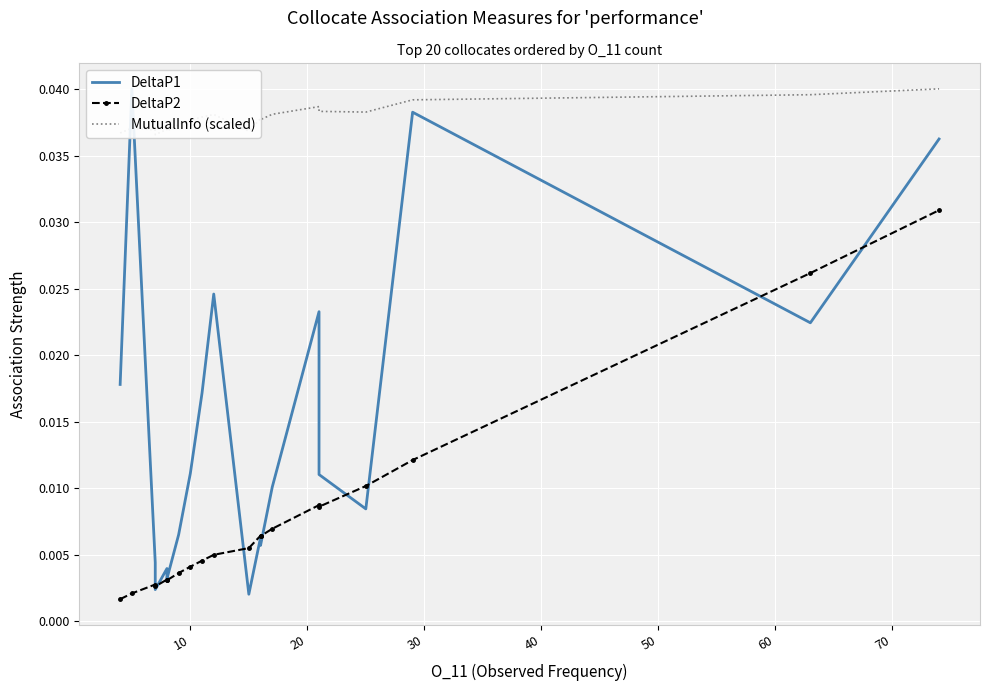

Which series has the widest spread of values?

DeltaP1